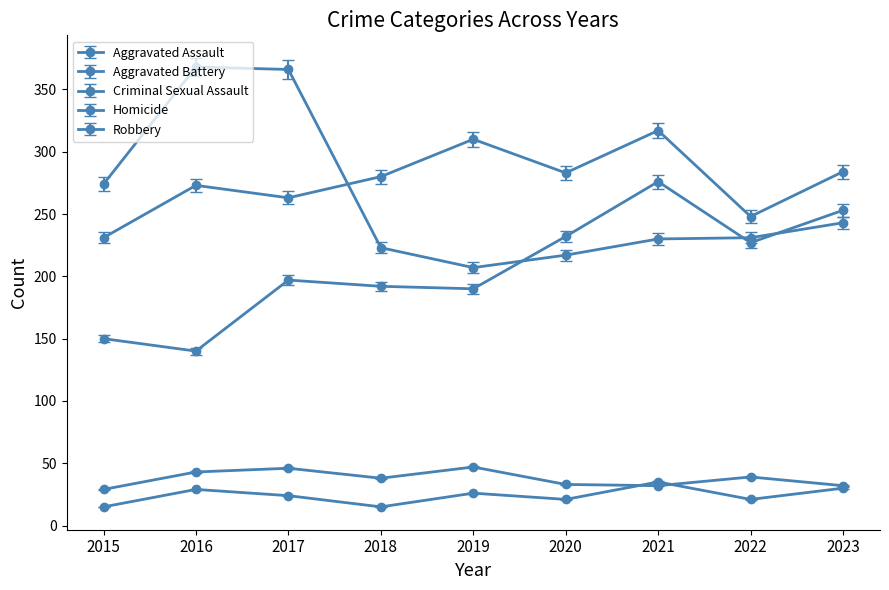

The Criminal Sexual Assault series shows 37.2 at 2018. True or false?

True